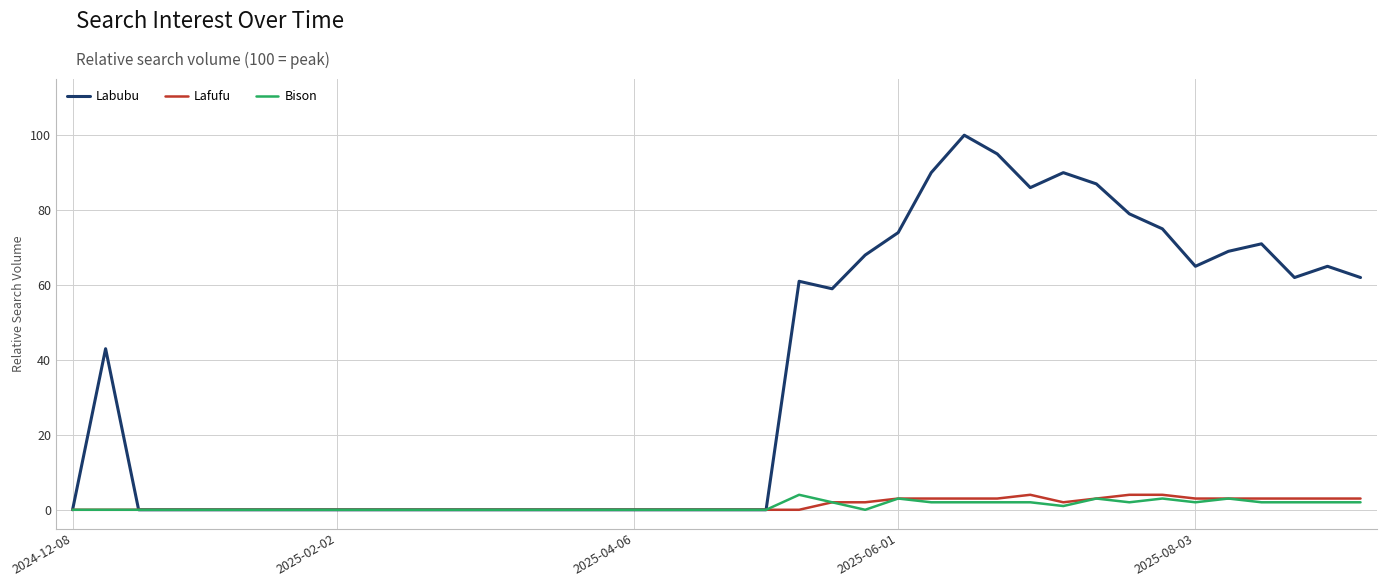

Which series has the largest total across all categories?

Labubu